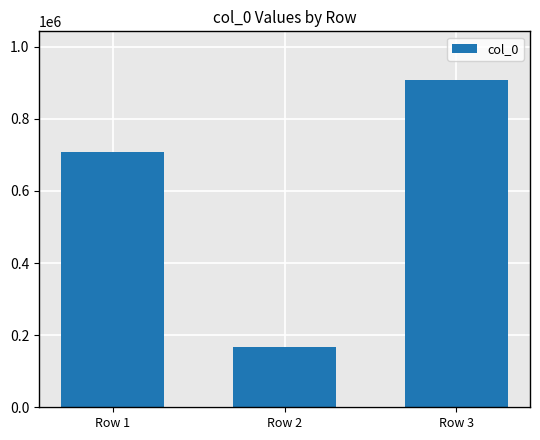

What is the difference between the values at Row 2 and Row 1?

539955